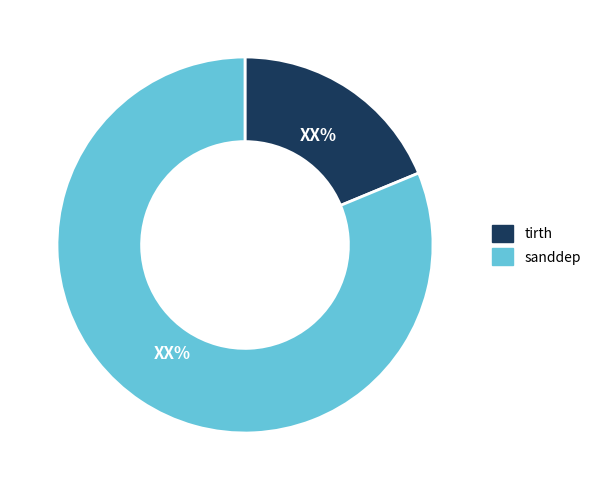

Combined, do tirth and sanddep account for over 50%?

Yes